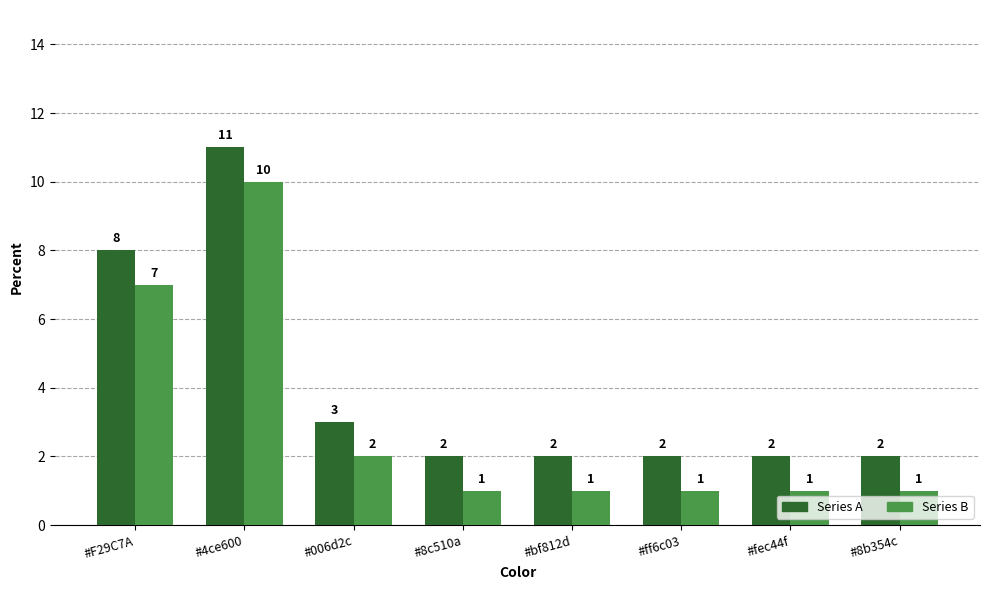

What is the difference between the maximum and minimum values in the Series B series?

9